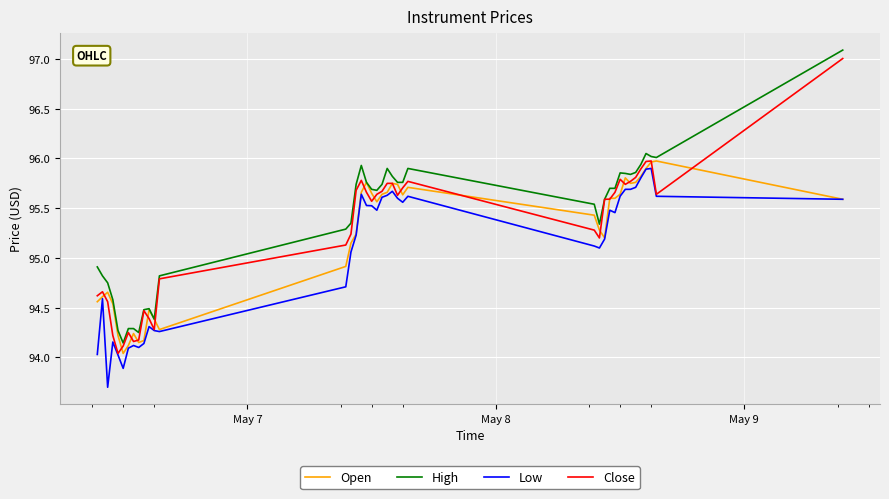

True or false: High and Low intersect in this chart.

False